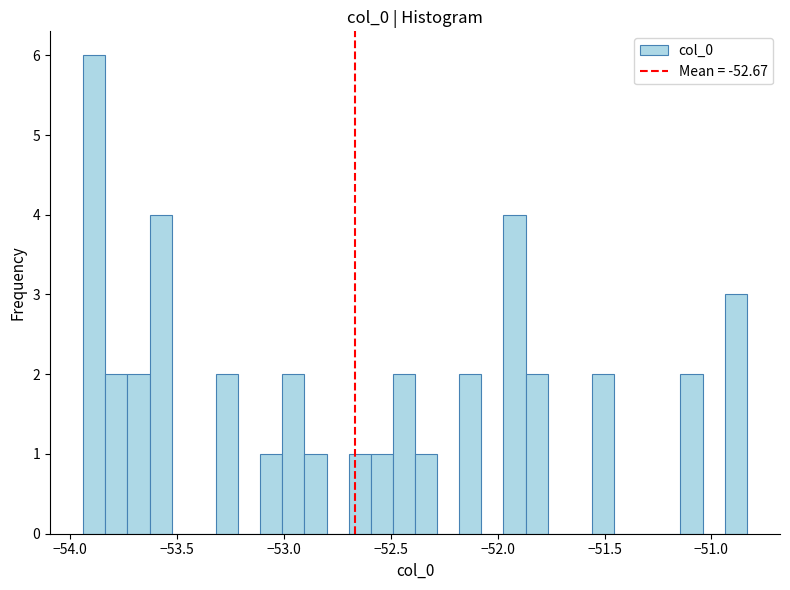

Read against the x-axis, roughly where is the centre of the tallest bar?

-53.90